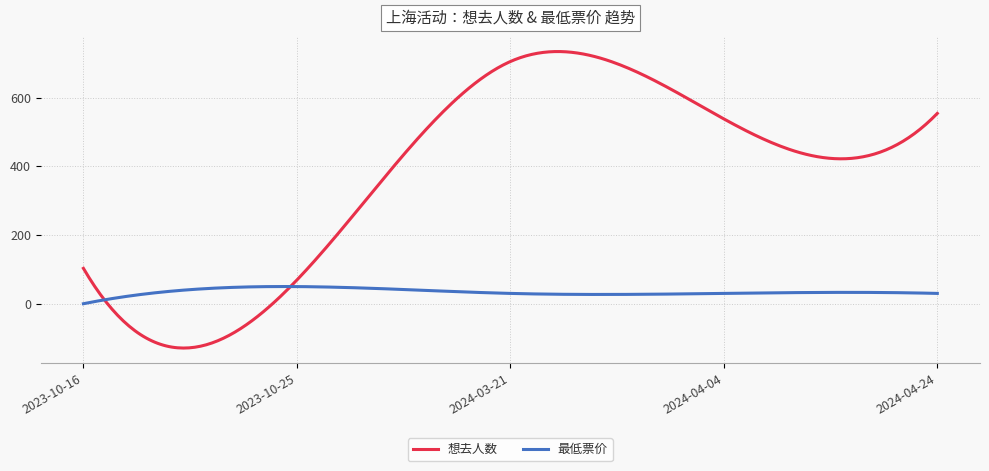

Reading left to right, what are all the values shown in this chart?

想去人数: 103.0	69.0	705.0	538.0	554.0
最低票价: 0.0	49.9	30.0	30.0	30.0